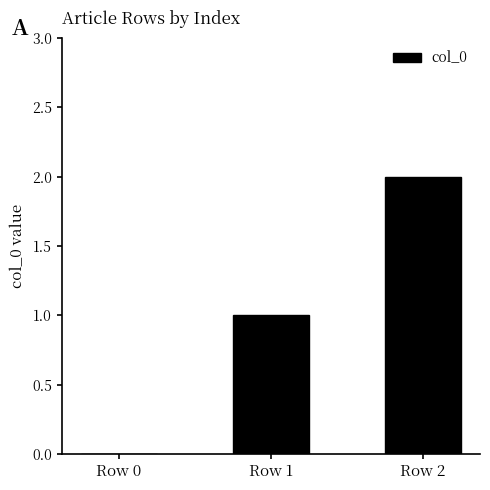

What is the change in value from Row 0 to Row 2?

+2